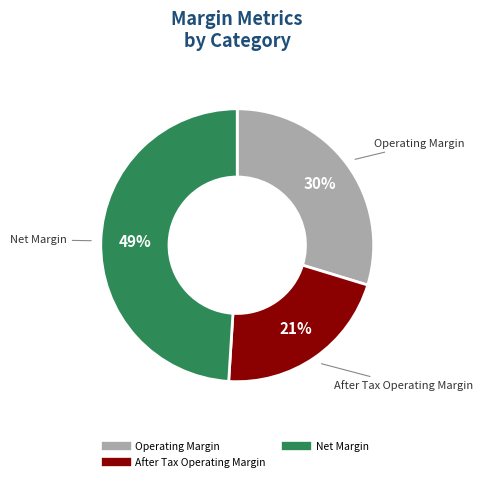

To the nearest percent, what is the difference between the largest and smallest slice percentages?

28%